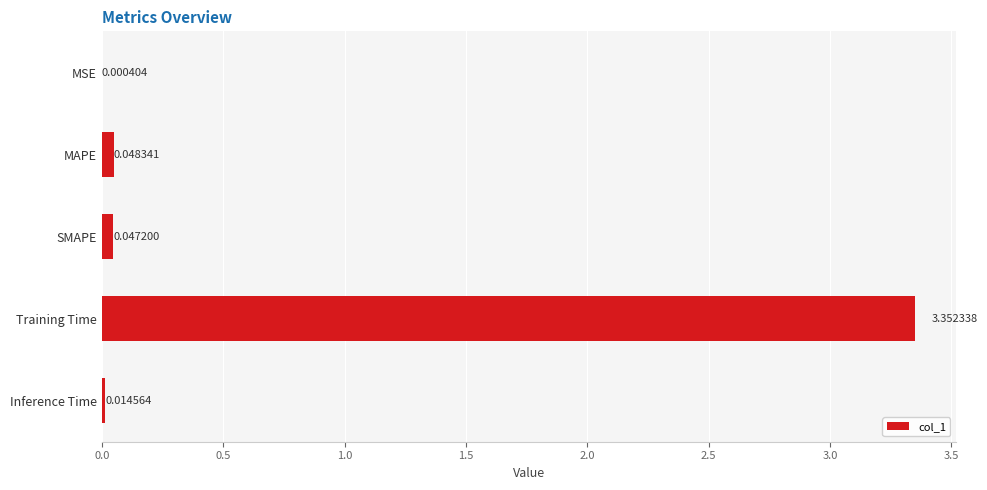

What is the change in value from MAPE to Training Time?

+3.3